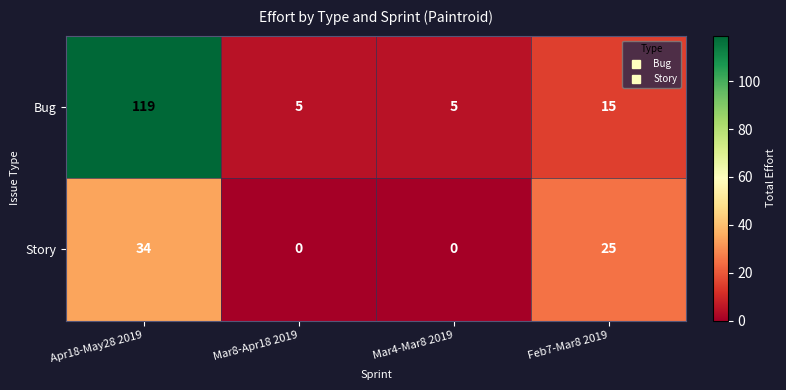

List the series in order of their overall mean, highest first.

Bug, Story